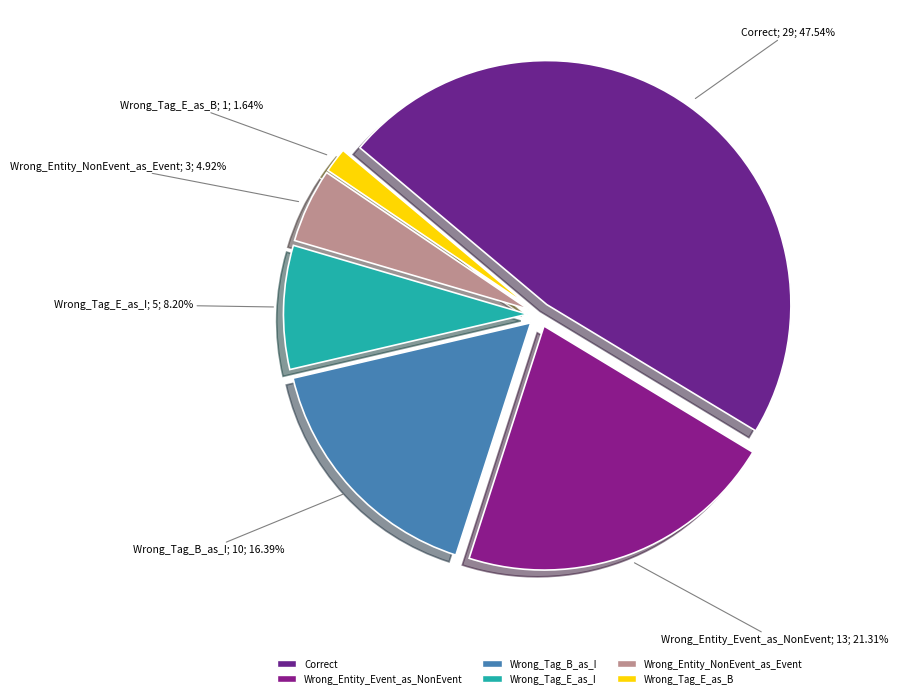

What is the change in value from Wrong_Tag_B_as_I to Wrong_Tag_E_as_I?

-5